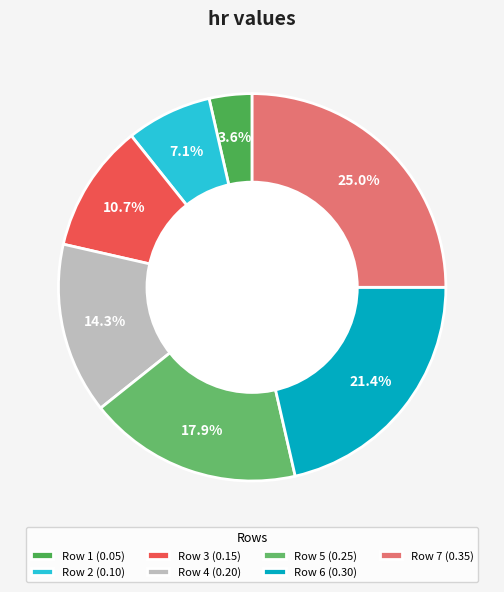

What is the smallest slice in the pie chart?

Row 1 (0.05)